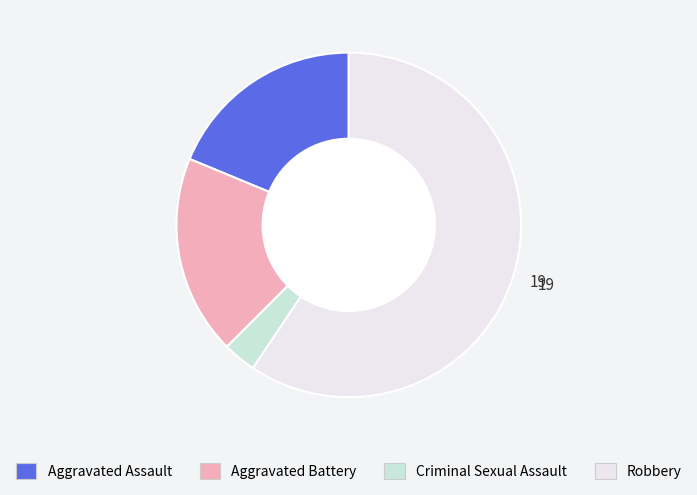

True or false: Criminal Sexual Assault accounts for 10% of the total.

False